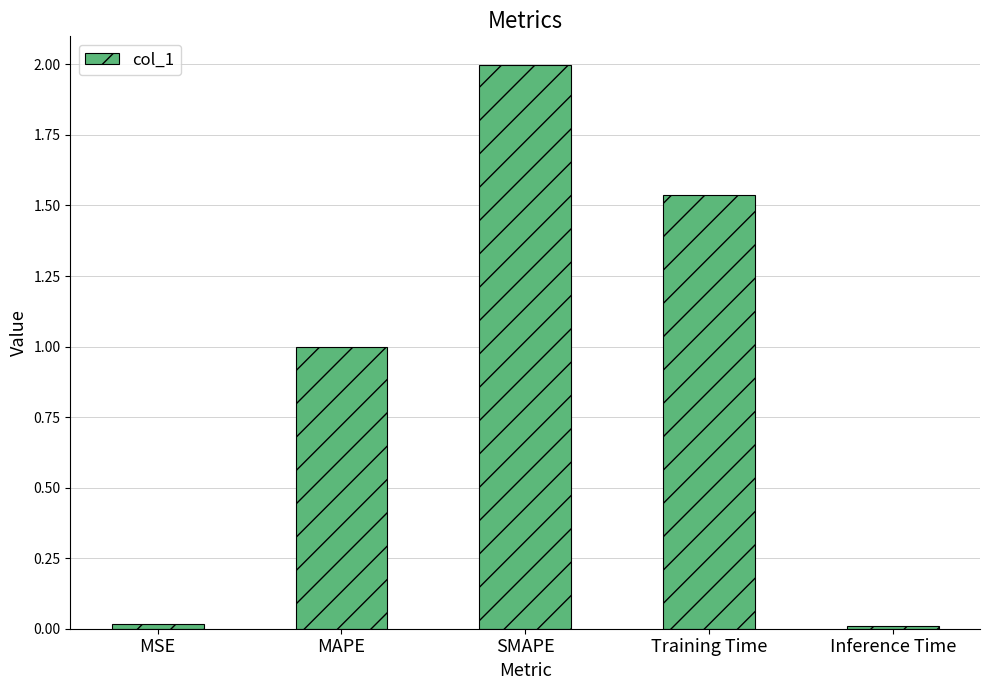

What is the sum of the values at Training Time and MAPE?

2.5